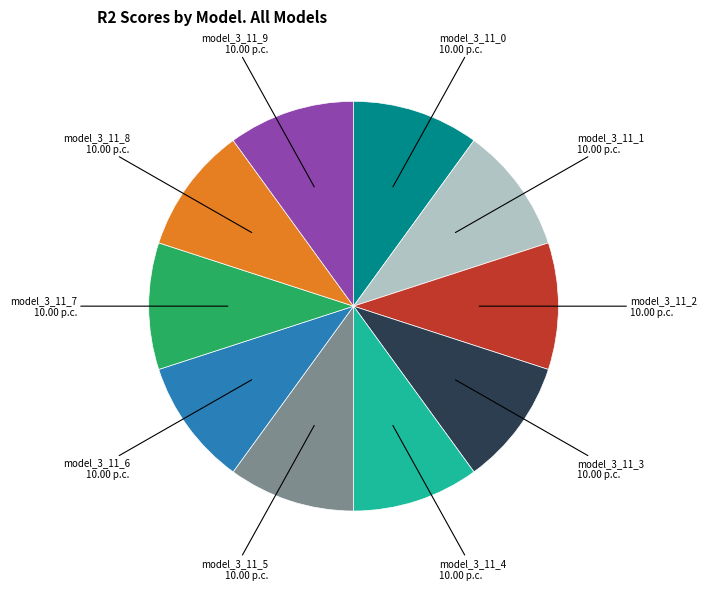

Is there any slice that represents more than half of the pie?

No